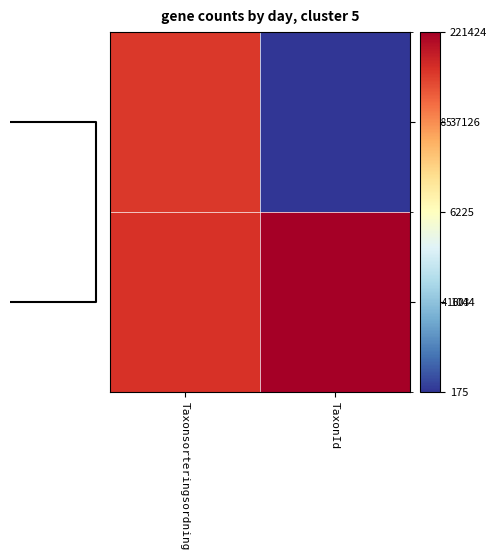

At how many categories does at least one series exceed 2?

2